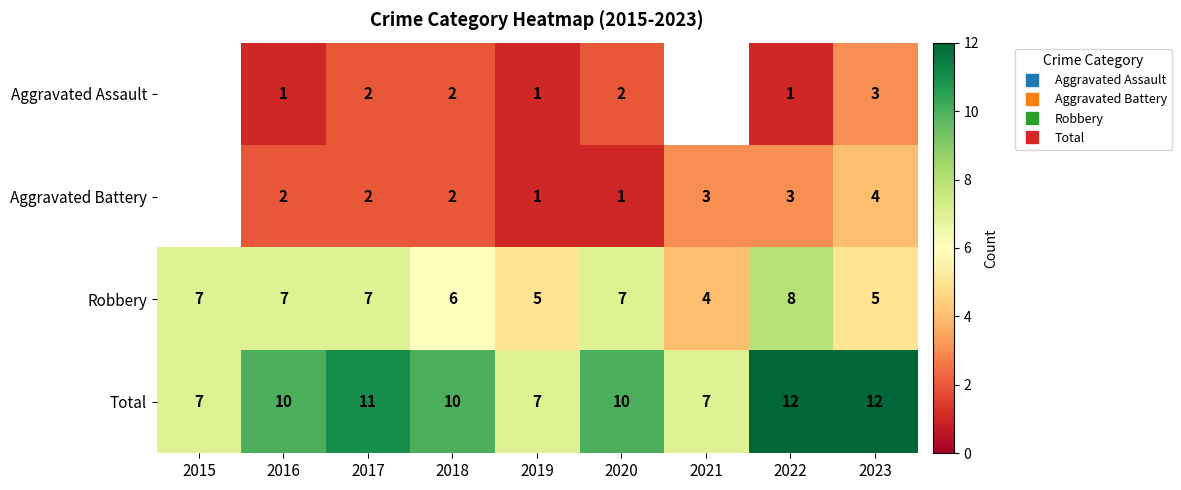

The Aggravated Battery series shows 1.1 at 2022. True or false?

False